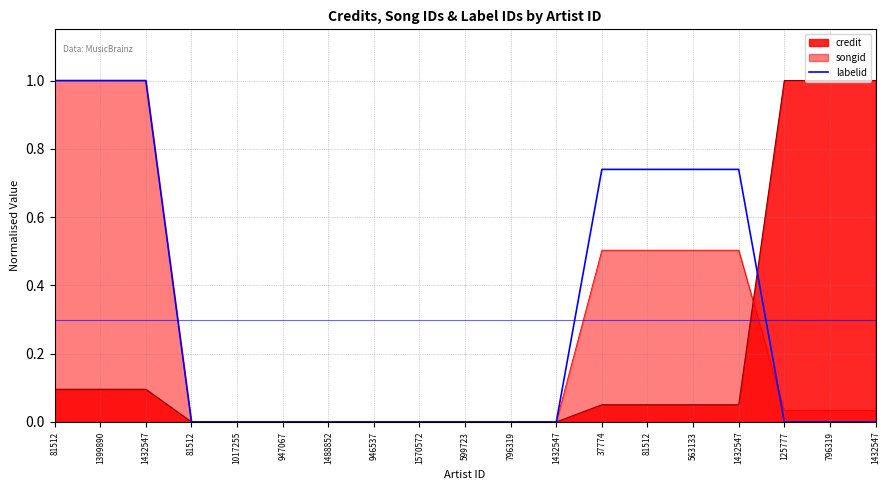

Does the chart have visible grid lines?

Yes